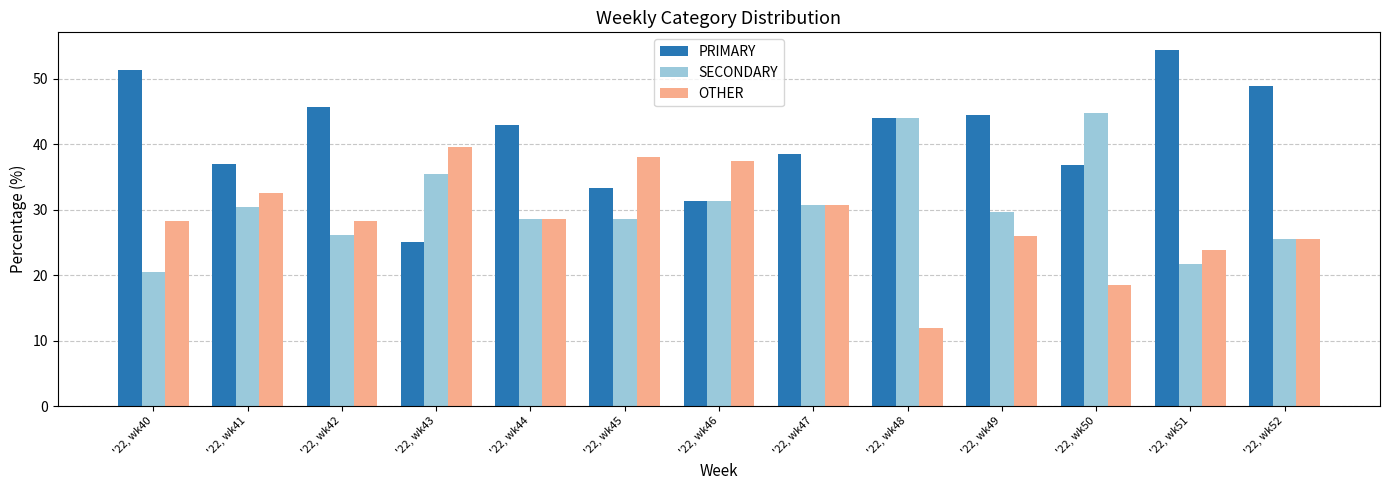

What is the sum of all OTHER values?

369.4